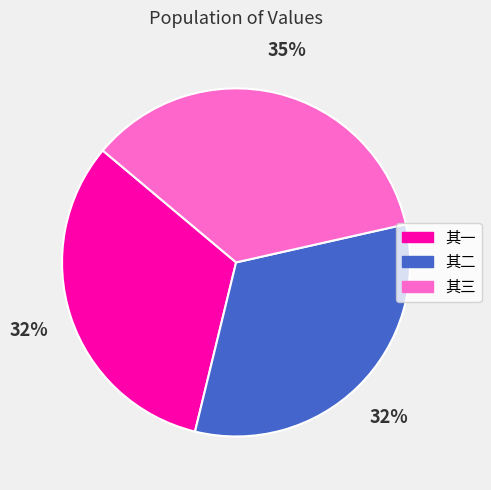

Does any single category account for the majority?

No